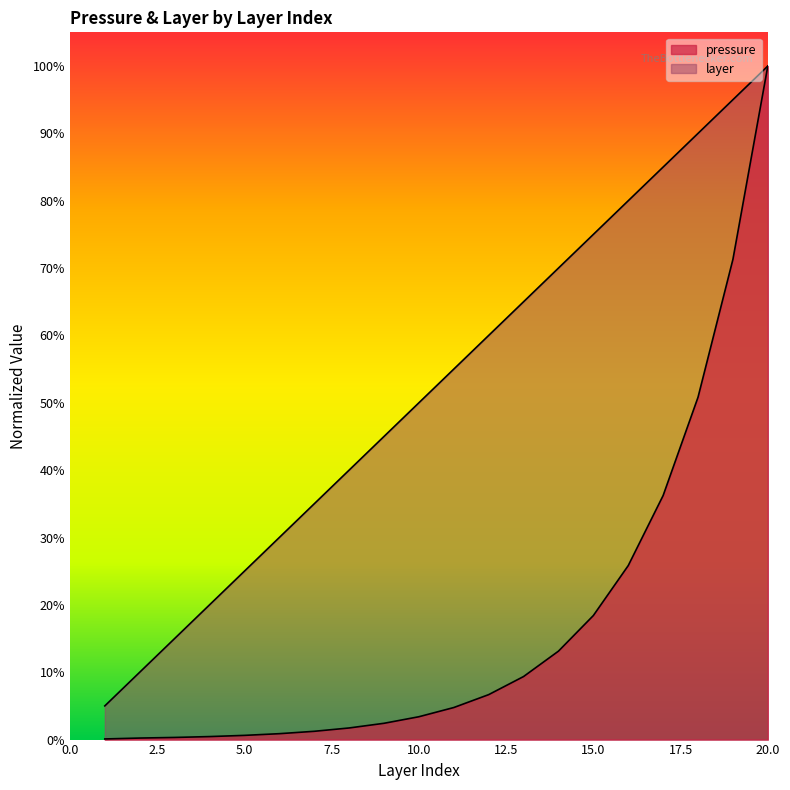

How many lines are shown in the chart?

2